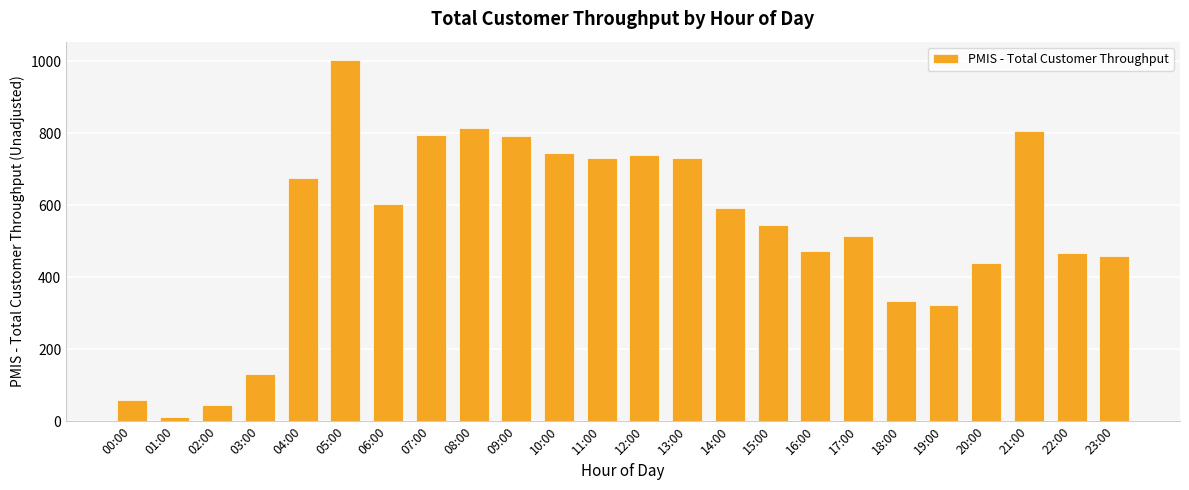

What is the average value?

534.2